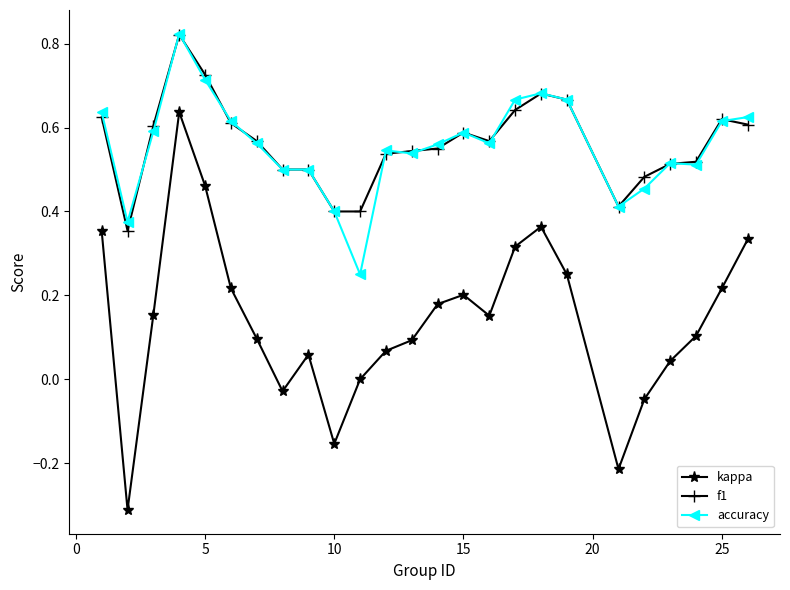

In kappa, how many points are higher than both neighbors (excluding endpoints)?

4